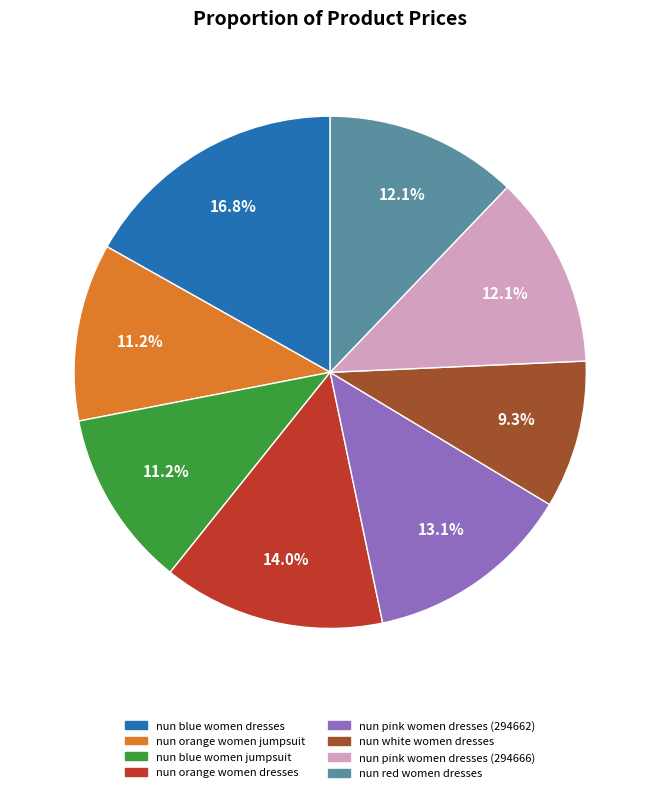

What is the ratio of the value at nun pink women dresses (294662) to the value at nun blue women jumpsuit?

1.2